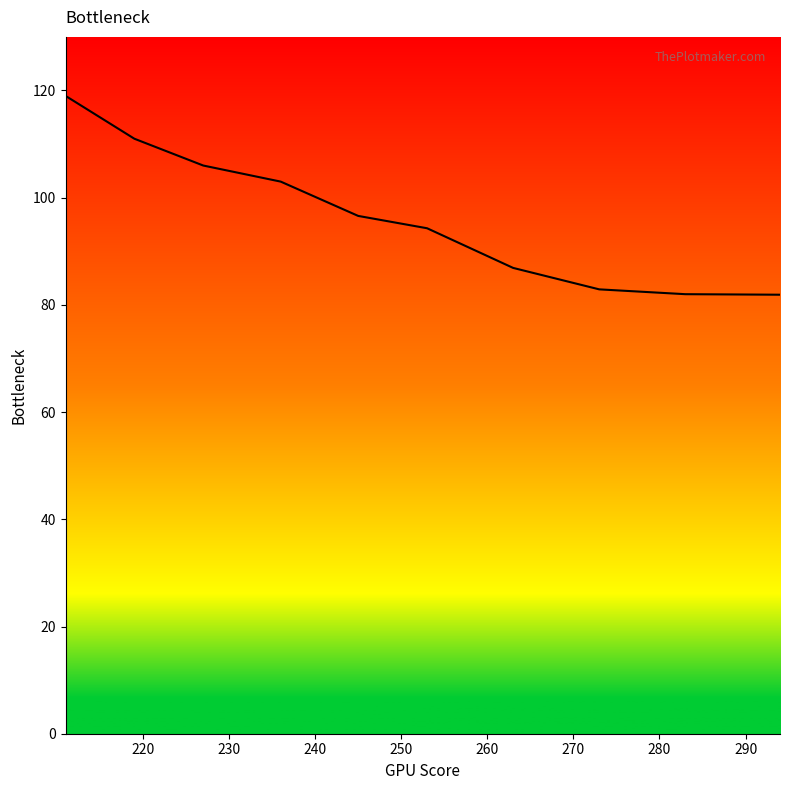

What is the maximum value shown in the chart?

119.0